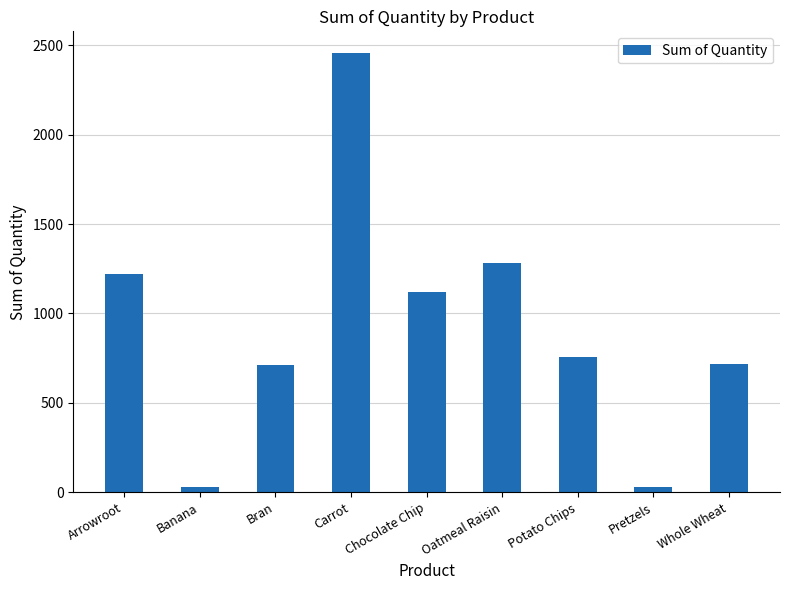

Between Chocolate Chip and Banana, which is larger?

Chocolate Chip